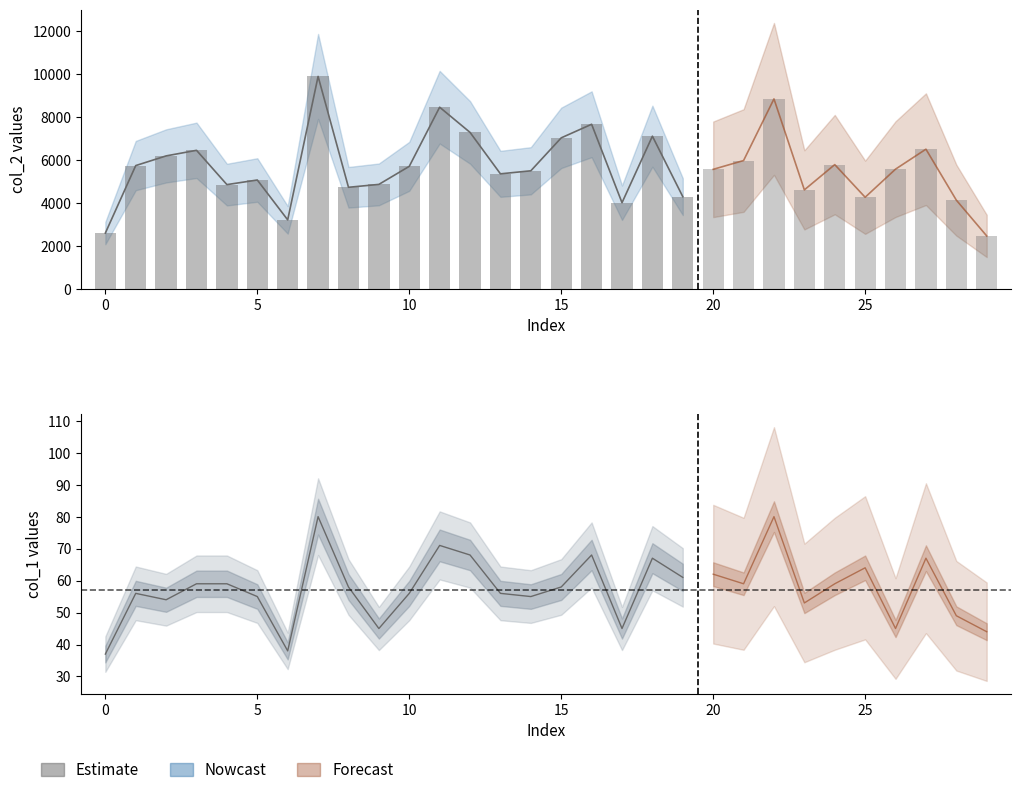

The value of col_2 at 22 is 3906. True or false?

False